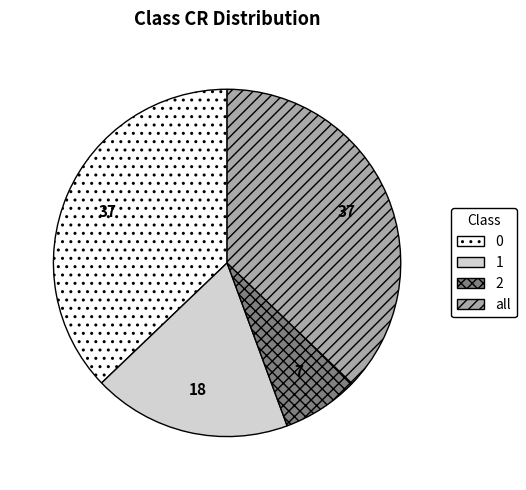

Is it true that 1 is 25% of the pie?

False